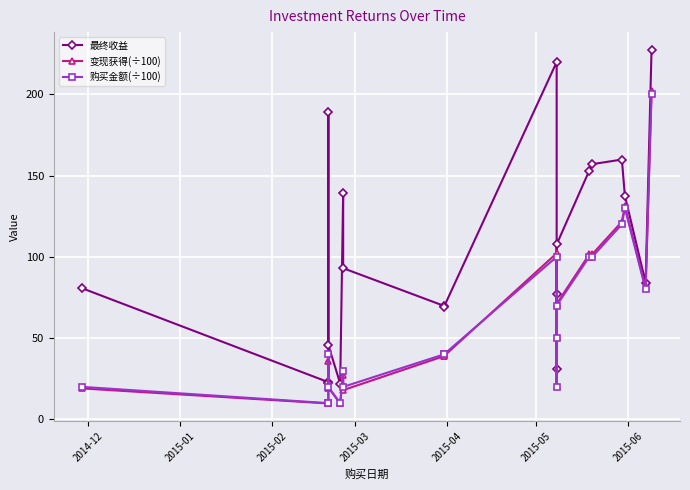

What is the label of the 17th point from the right?

2015-03